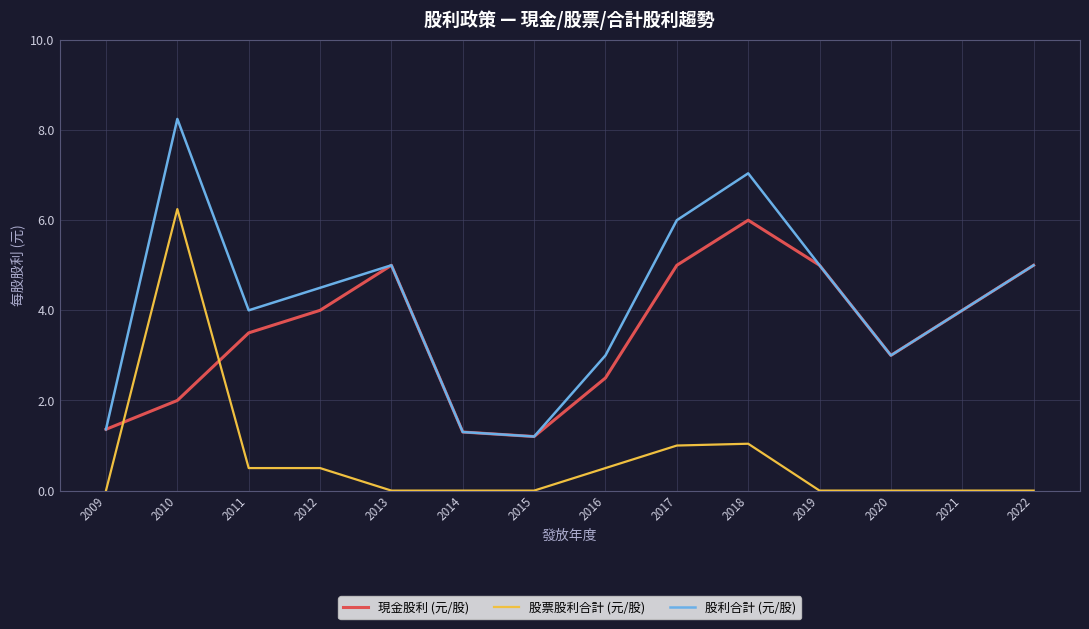

Reading left to right, extract all data points from this chart.

現金股利 (元/股): 1.4	2.0	3.5	4.0	5.0	1.3	1.2	2.5	5.0	6.0	5.0	3.0	4.0	5.0
股票股利合計 (元/股): 0.0	6.2	0.5	0.5	0.0	0.0	0.0	0.5	1.0	1.0	0.0	0.0	0.0	0.0
股利合計 (元/股): 1.4	8.2	4.0	4.5	5.0	1.3	1.2	3.0	6.0	7.0	5.0	3.0	4.0	5.0